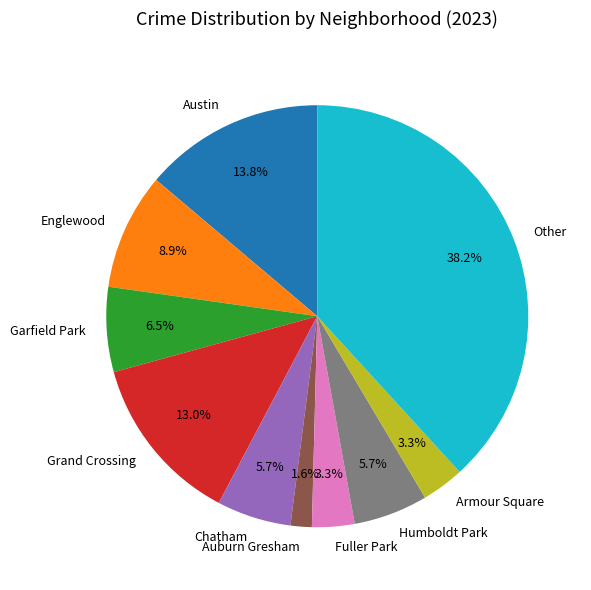

What percentage is the Fuller Park slice, to the nearest percent?

3%